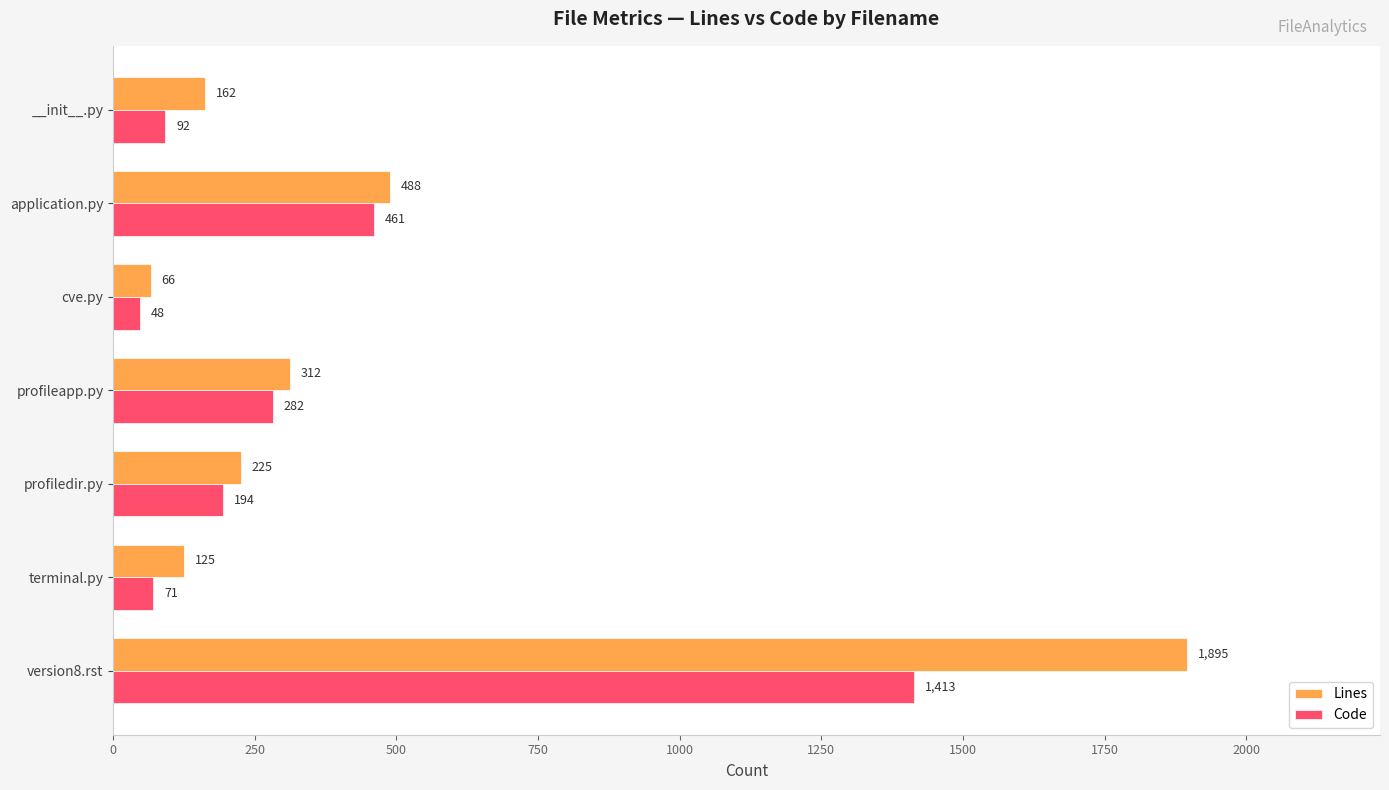

List the labels in order of Code value, smallest first.

cve.py, terminal.py, __init__.py, profiledir.py, profileapp.py, application.py, version8.rst